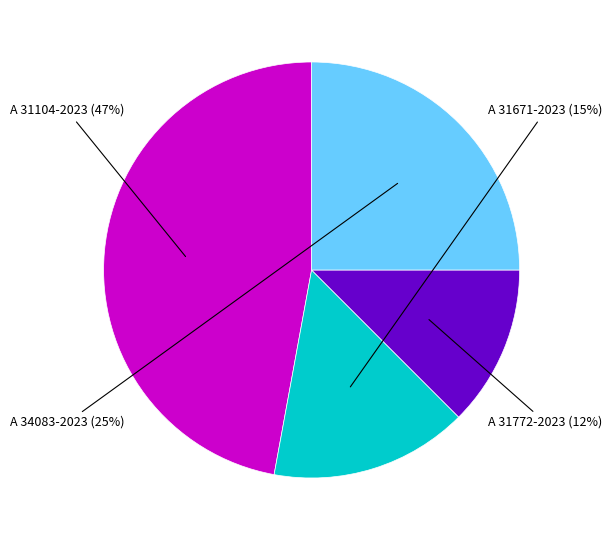

To the nearest percent, what is the difference between the A 31772-2023 and A 31104-2023 slice percentages?

35%